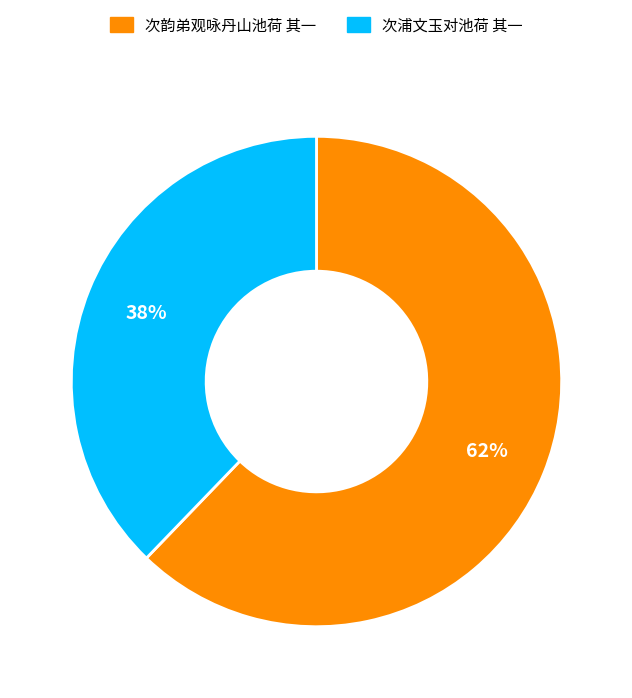

Do 次韵弟观咏丹山池荷 其一 and 次浦文玉对池荷 其一 together represent more than half of the pie?

Yes